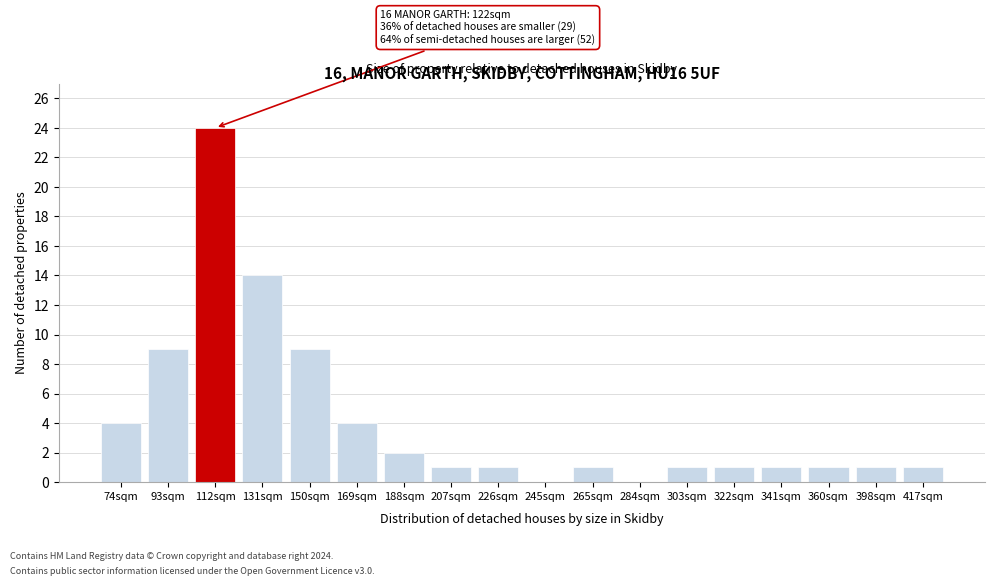

Reading left to right, list all the values displayed in this chart.

74sqm=4	93sqm=9	112sqm=24	131sqm=14	150sqm=9	169sqm=4	188sqm=2	207sqm=1	226sqm=1	245sqm=0	265sqm=1	284sqm=0	303sqm=1	322sqm=1	341sqm=1	360sqm=1	398sqm=1	417sqm=1